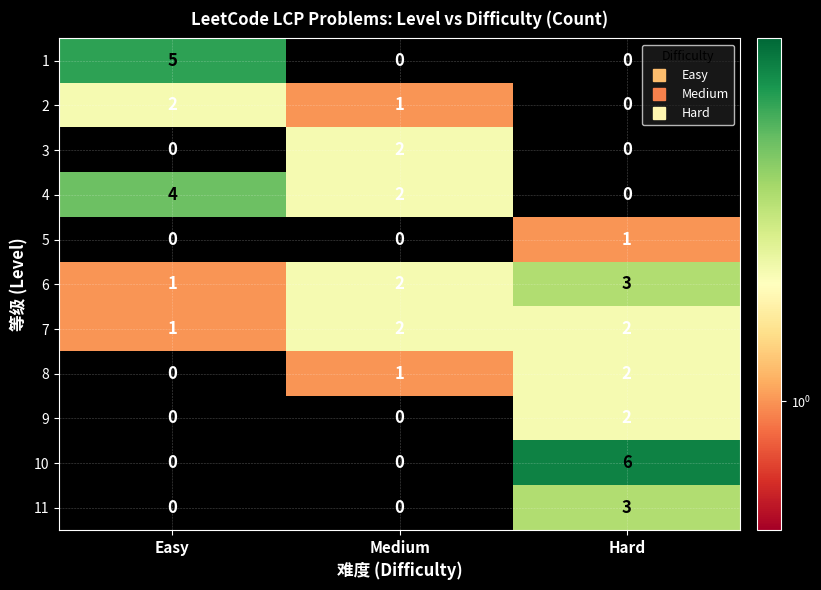

The 6 series shows 2 at Medium. True or false?

True